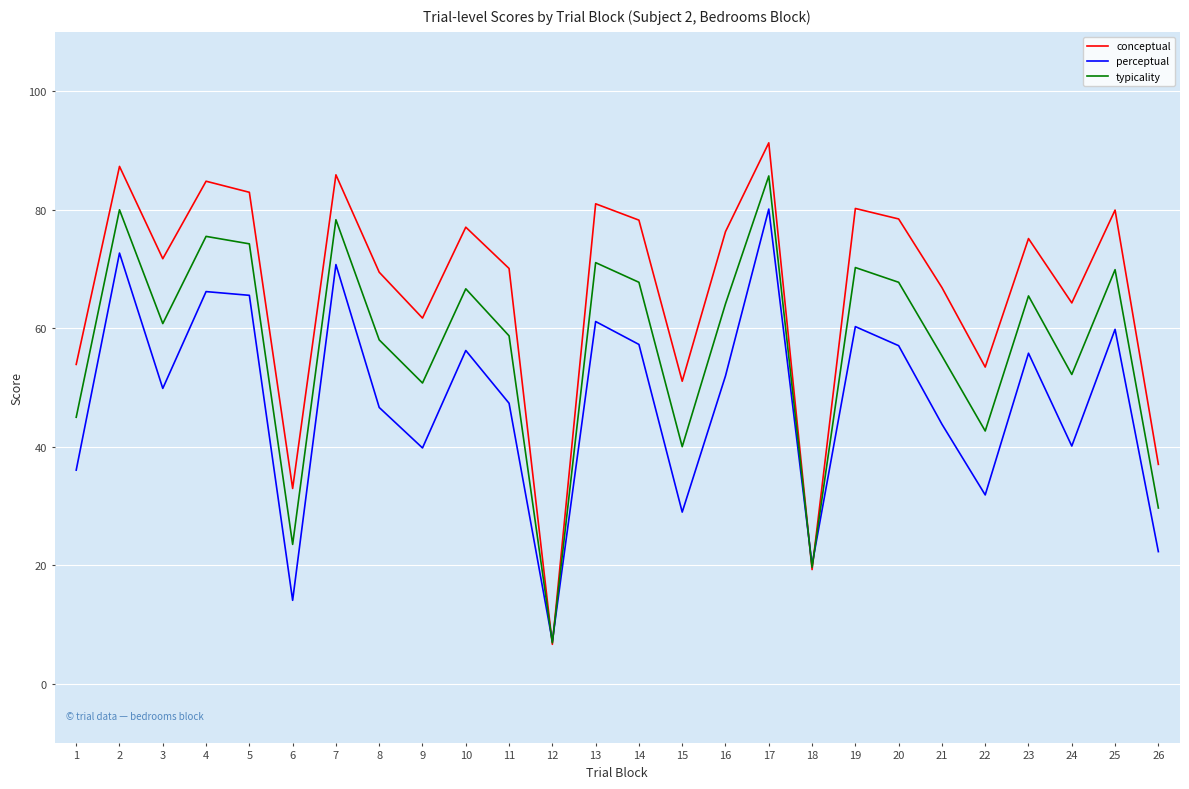

Between which two adjacent categories do conceptual and perceptual first intersect?

11 and 12